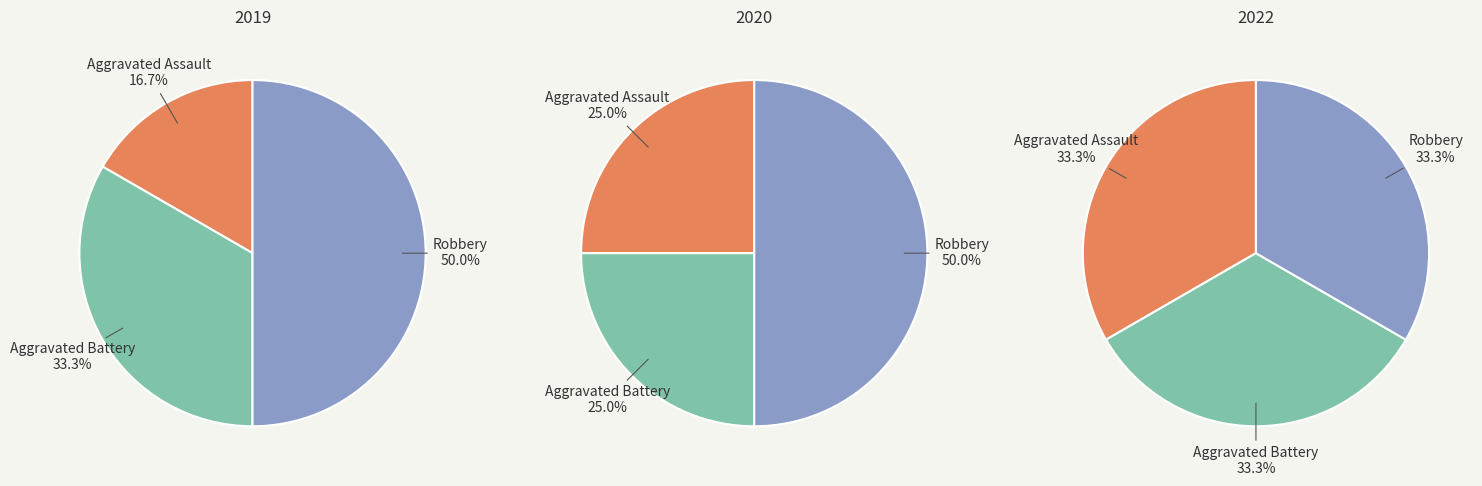

Which series has the widest spread of values?

values_2019